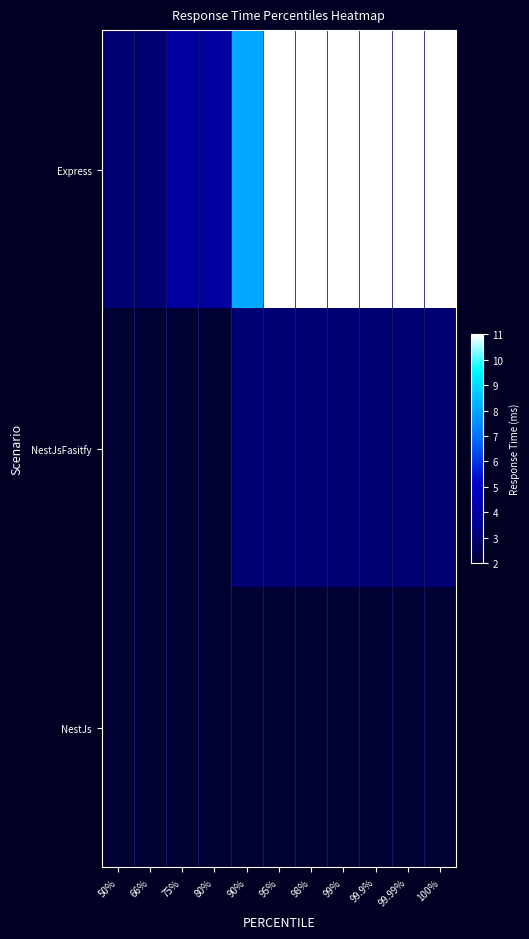

Between 100% and 50%, which is larger?

100%